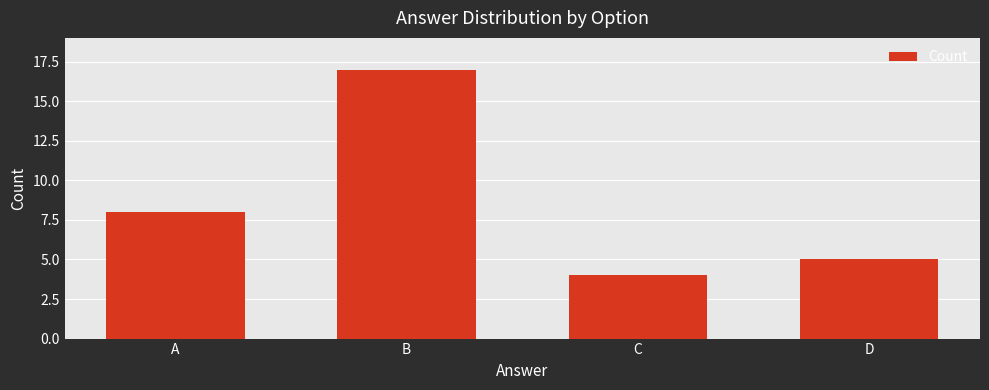

Which label corresponds to the smallest value in the chart?

C